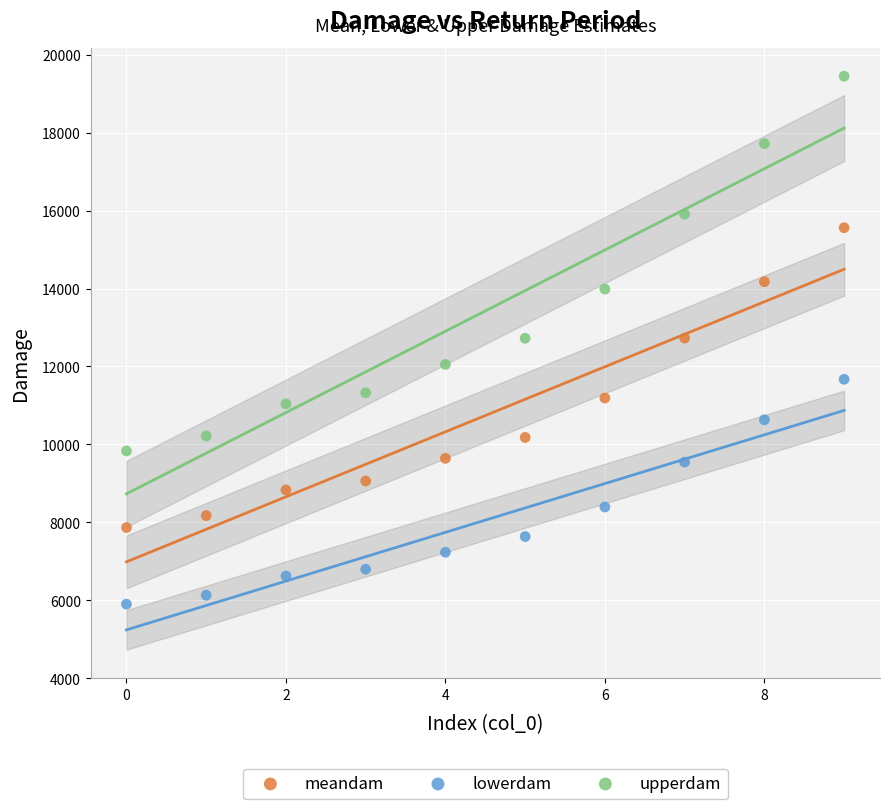

Which series has the widest spread of Y values?

upperdam